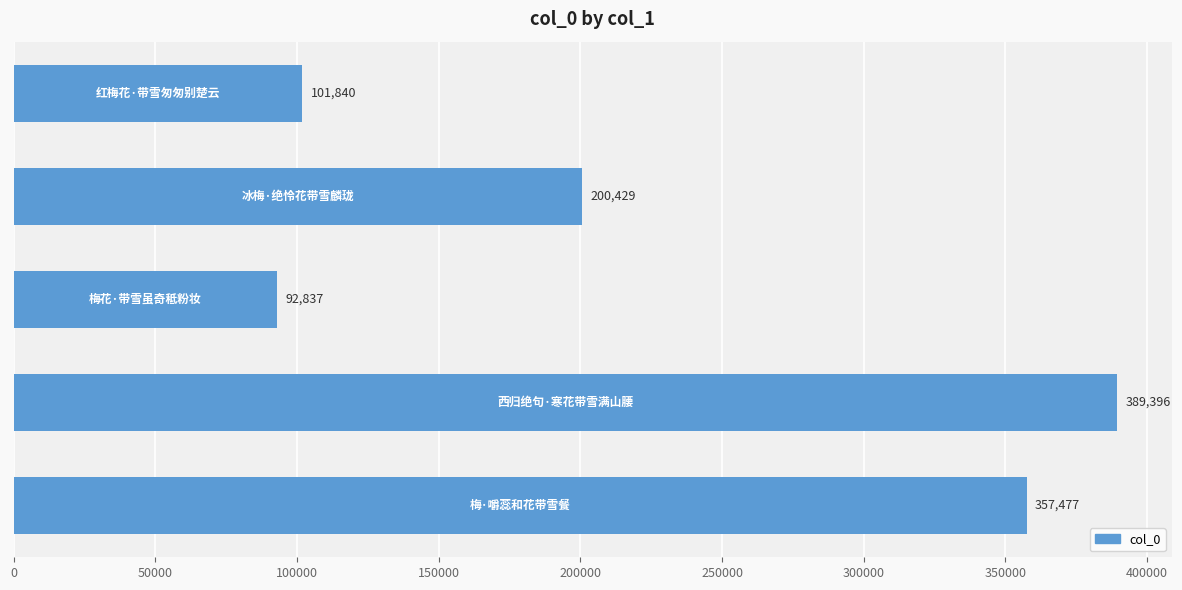

What is the average value?

228396